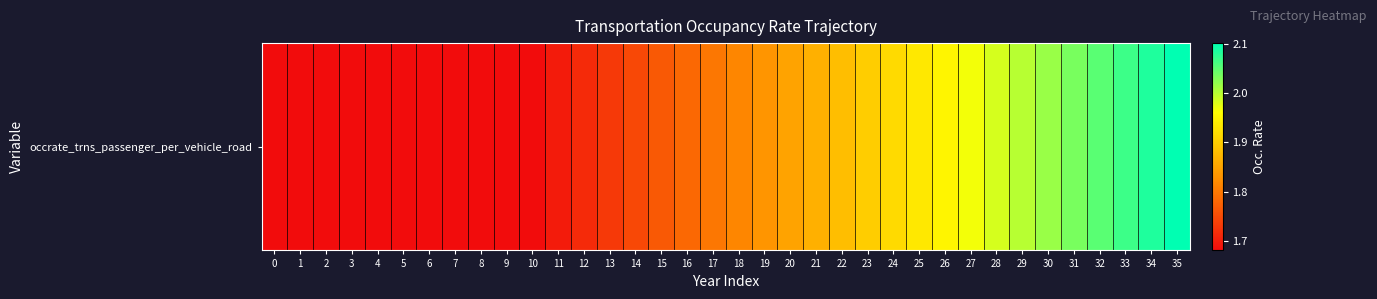

What is the greatest value displayed?

2.1